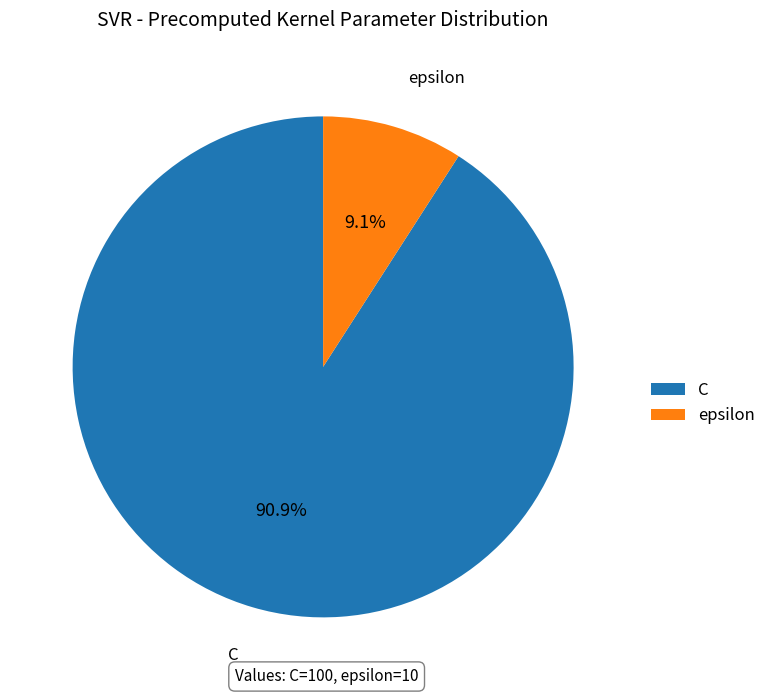

Count the number of slices in the pie.

2